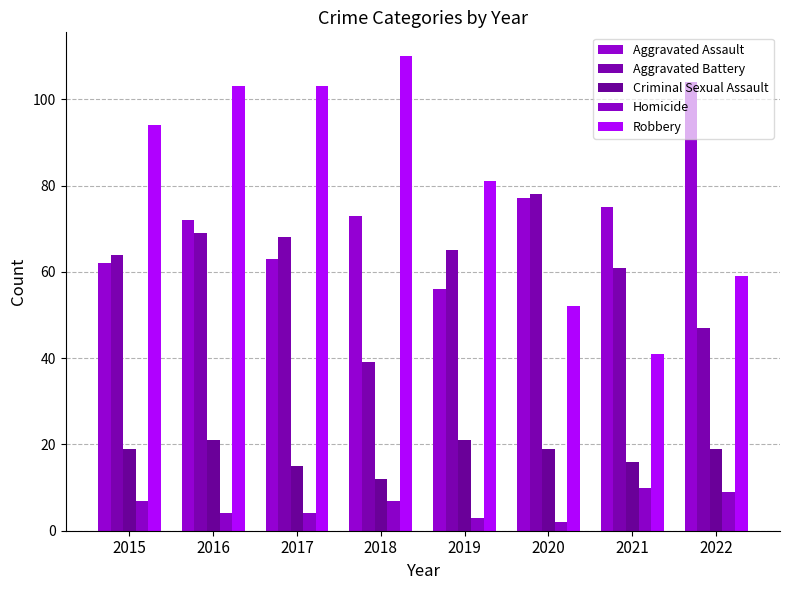

What is the spread (max minus min) of values at 2020?

76